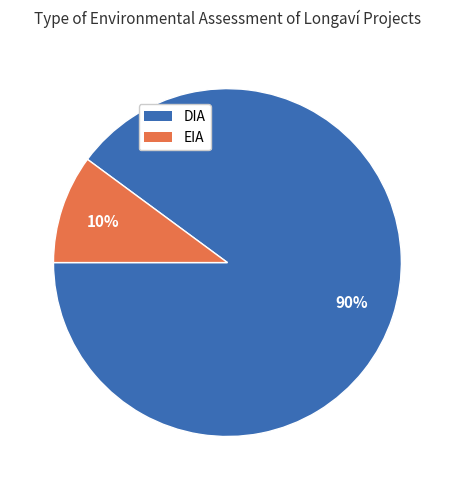

How many slices are in this pie chart?

2